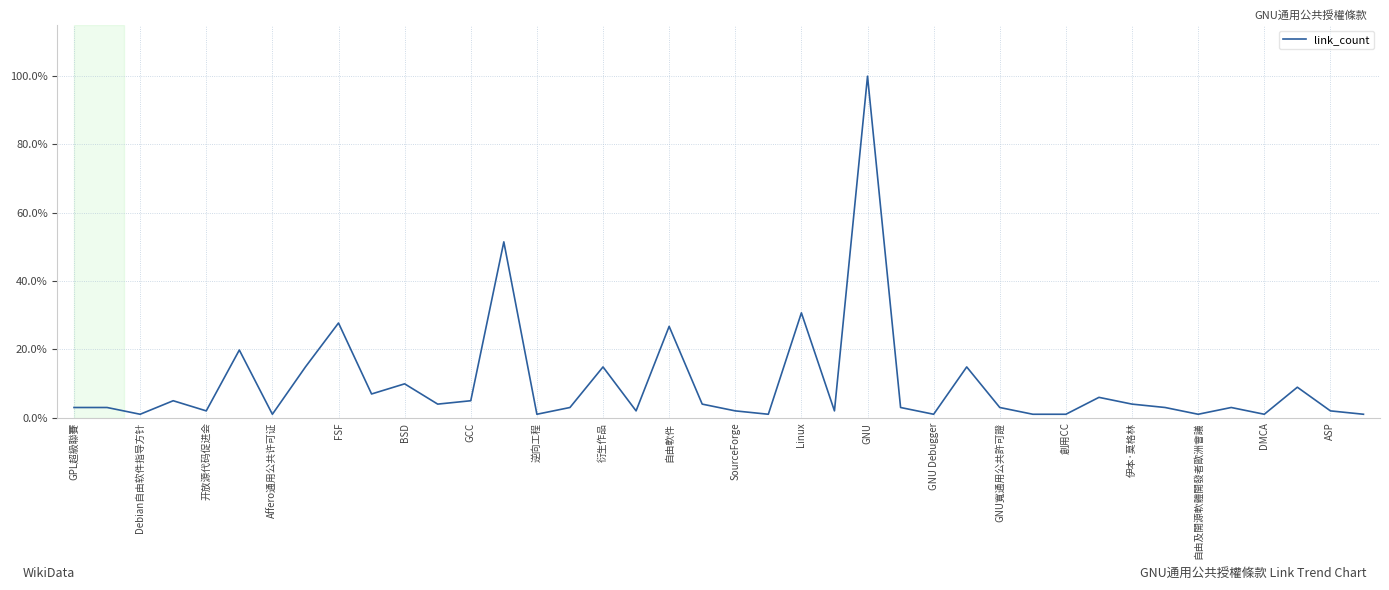

What is the difference between the maximum and minimum values?

99.0